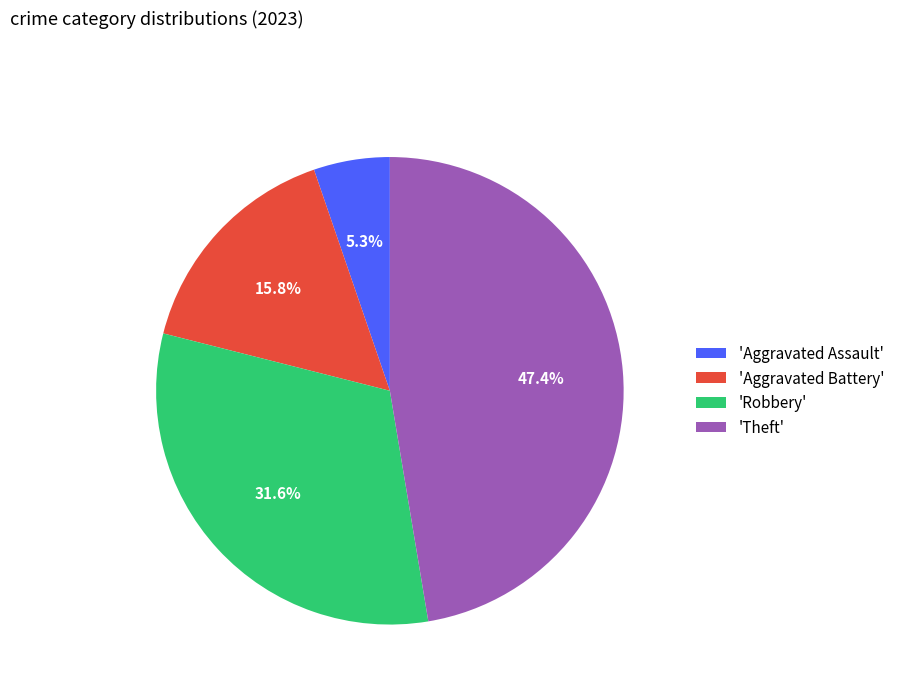

Is there any slice that represents more than half of the pie?

No